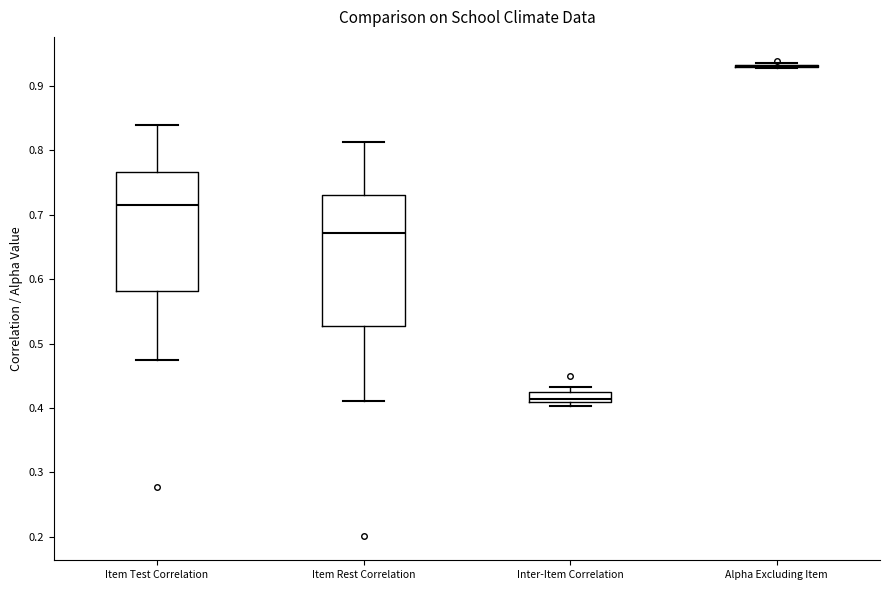

Comparing the boxes themselves (not the whiskers), which one is the tallest?

Item Rest Correlation